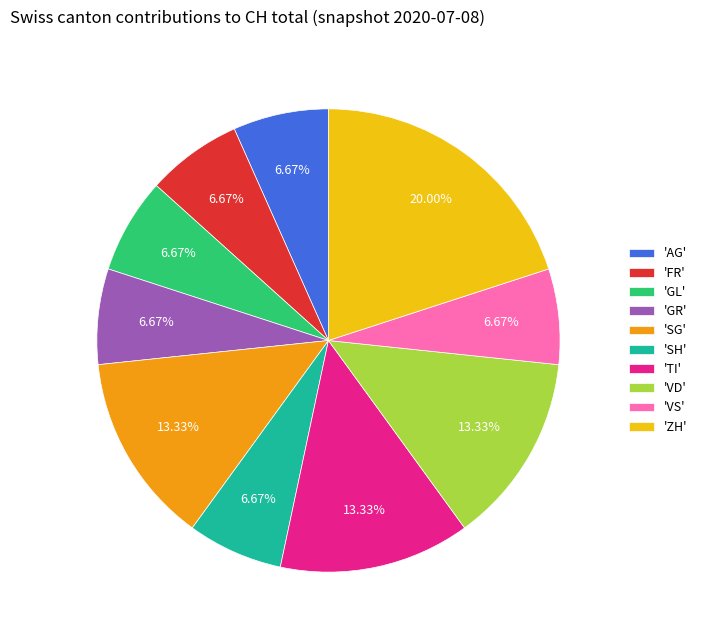

What is the largest slice in the pie chart?

'ZH'